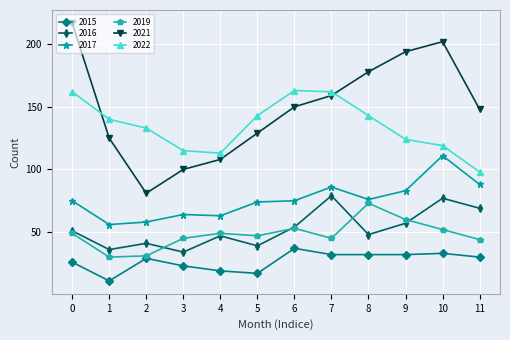

How many data points does each series have?

12